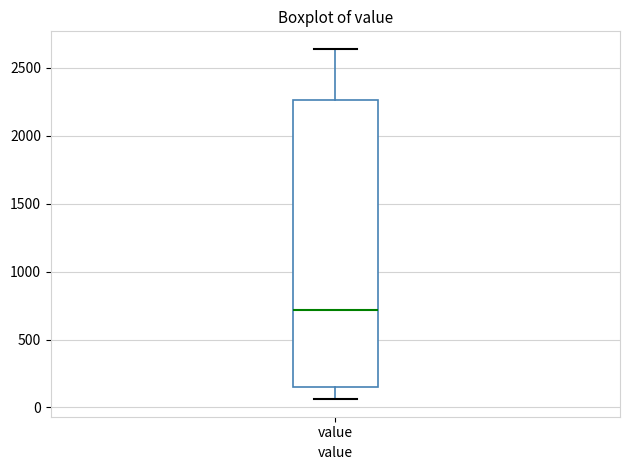

Transcribe this box plot: give where the median line is, the range the box spans, and where the two whiskers end, as read against the y-axis. The values are not printed on the chart, so give them approximately, as read against the axis.

median 700, box 150 to 2250, whiskers 50 to 2650